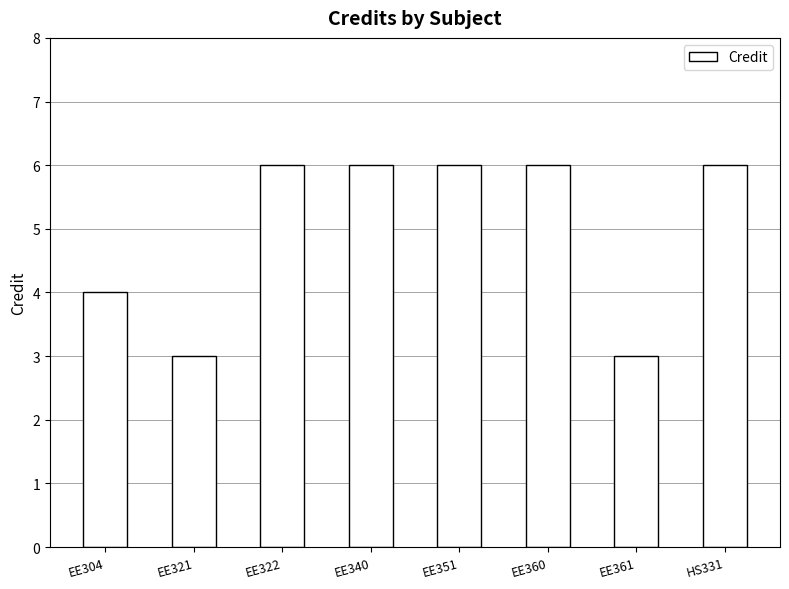

Count the number of categories in the chart.

8